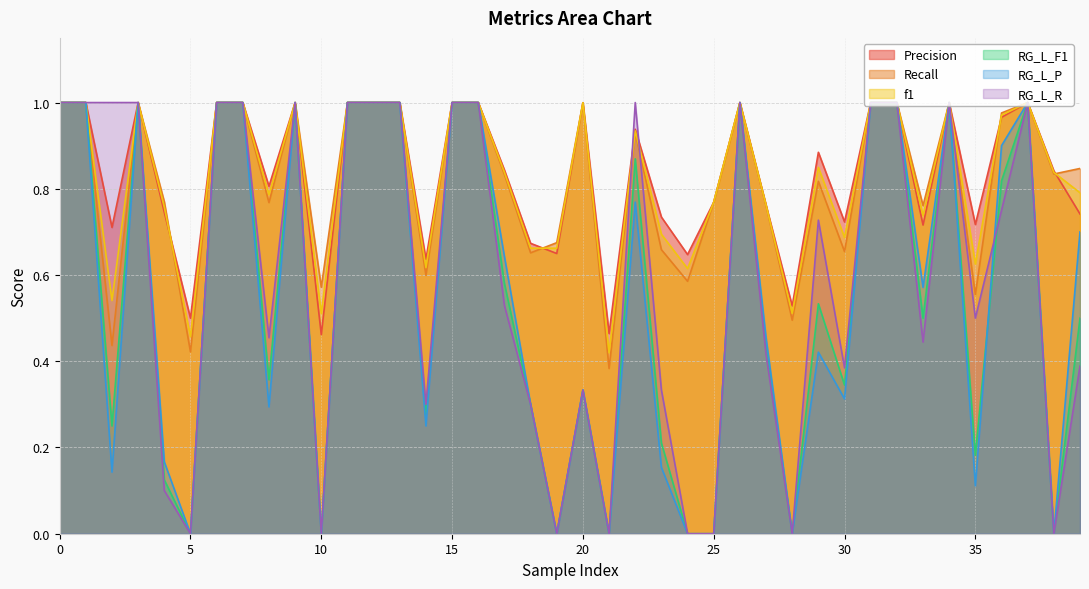

Where is Recall nearest to the value 0?

21